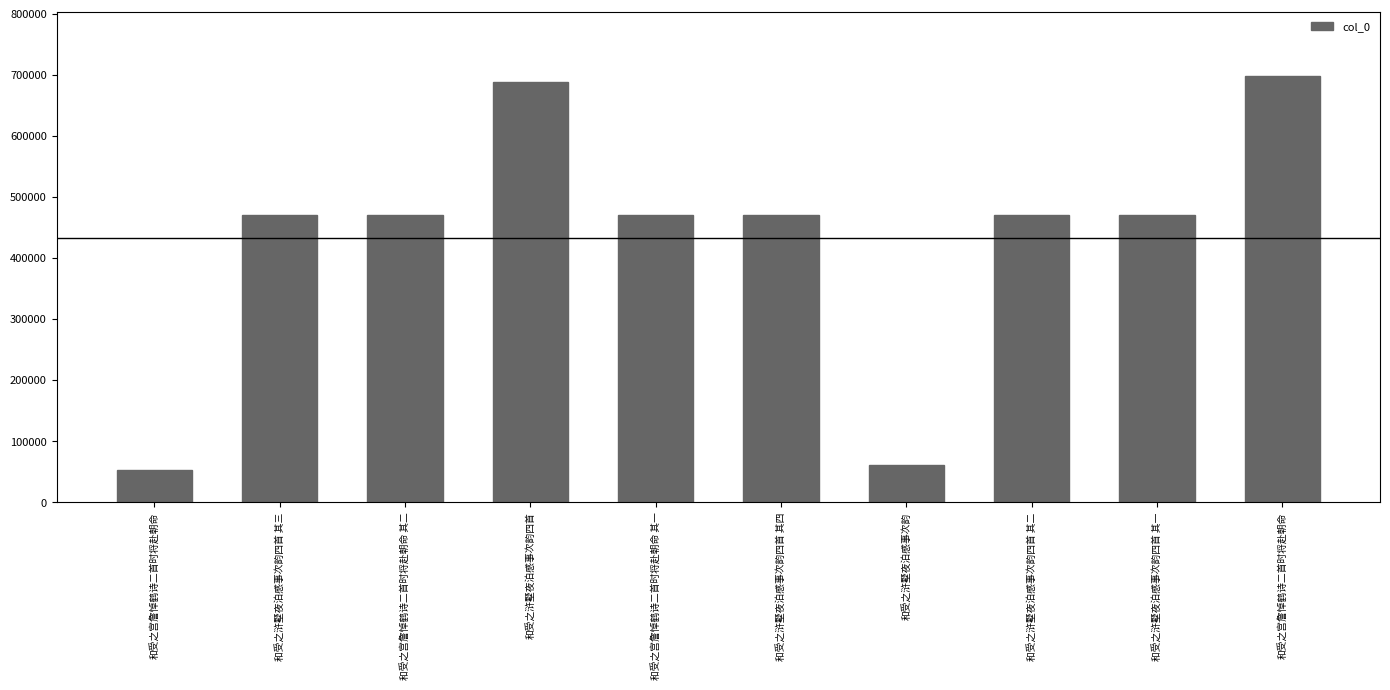

Is it true that the value at 和受之浒墅夜泊感事次韵四首 其四 is 846820?

False